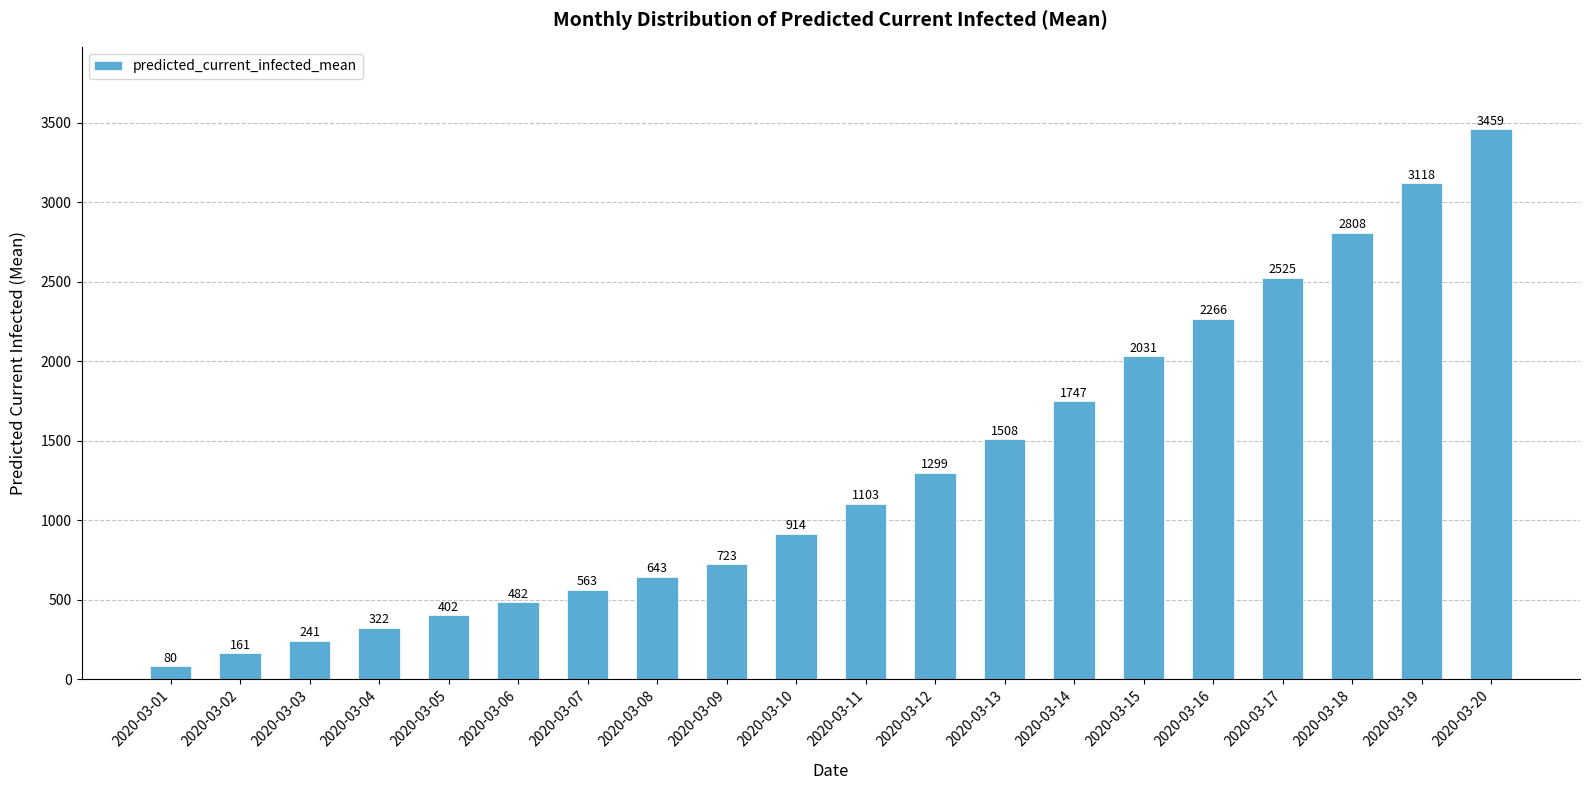

How many values are below 1103?

10